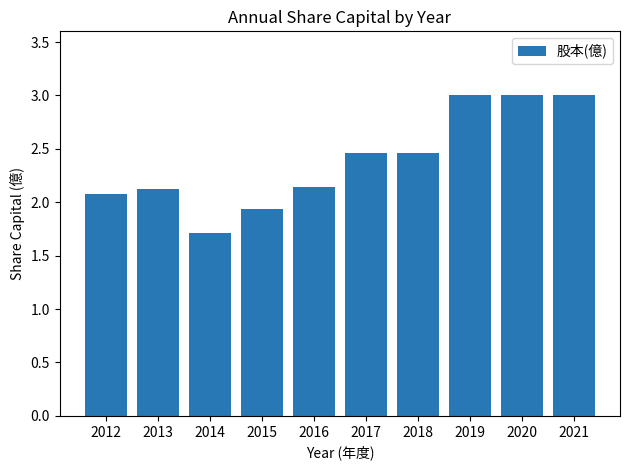

What is the difference between the maximum and second lowest values?

1.1